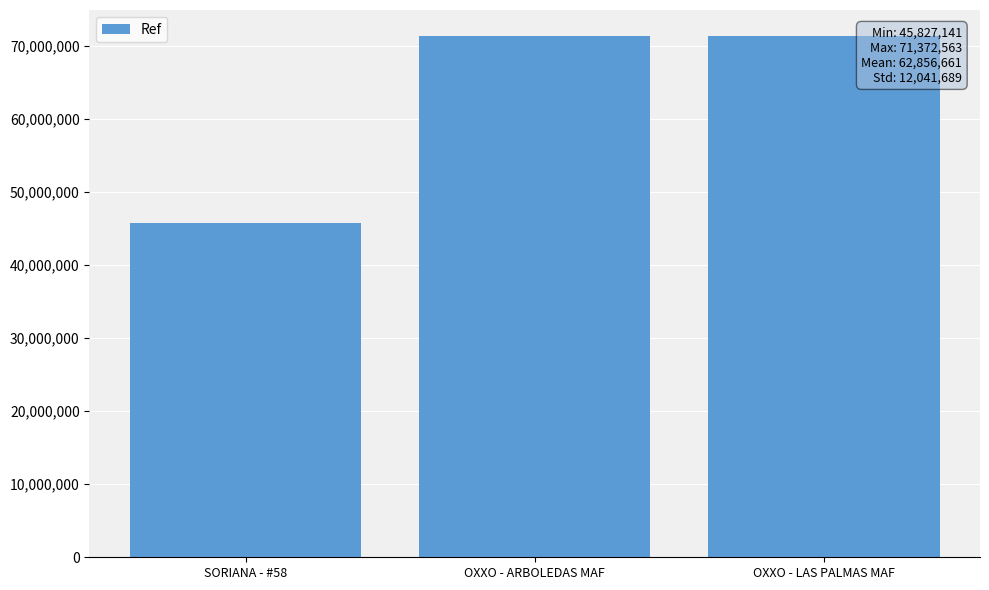

Which label corresponds to the smallest value in the chart?

SORIANA - #58